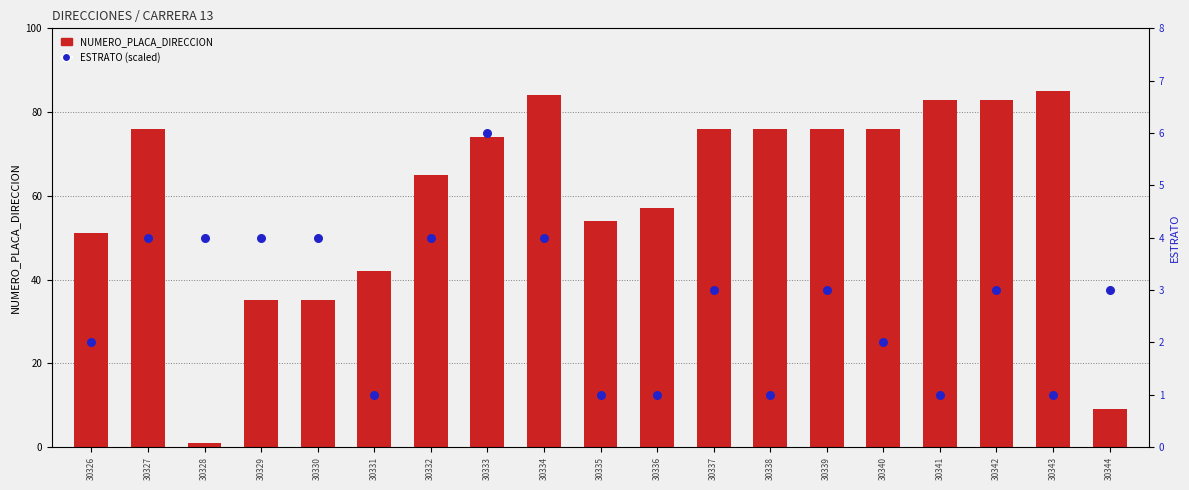

What are all the series names shown in the legend?

NUMERO_PLACA_DIRECCION, ESTRATO (scaled)